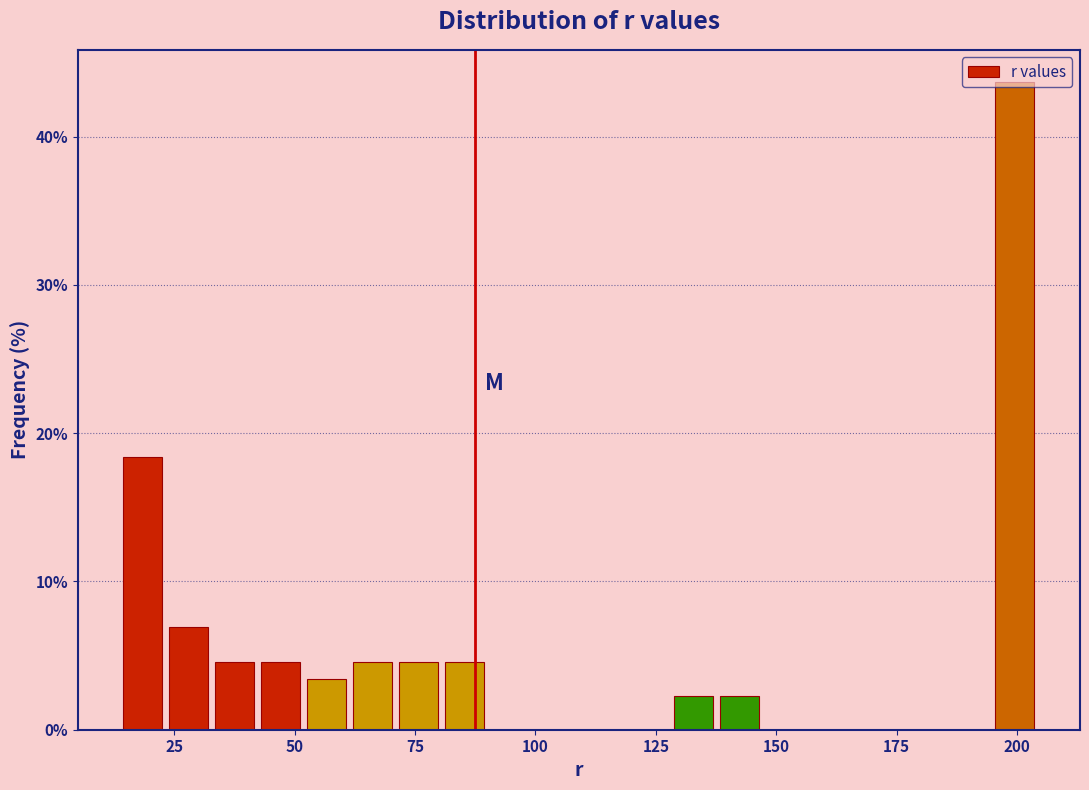

Read against the x-axis, roughly where is the centre of the tallest bar?

200